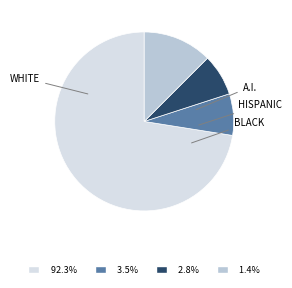

Does any single category account for the majority?

Yes